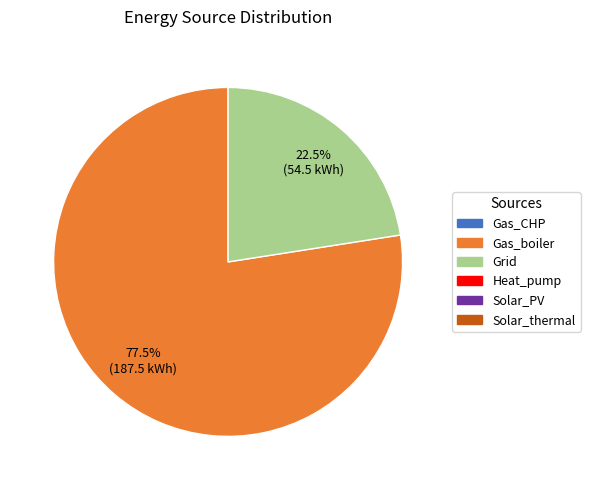

To the nearest percent, what is the difference between the largest and smallest slice percentages?

55%